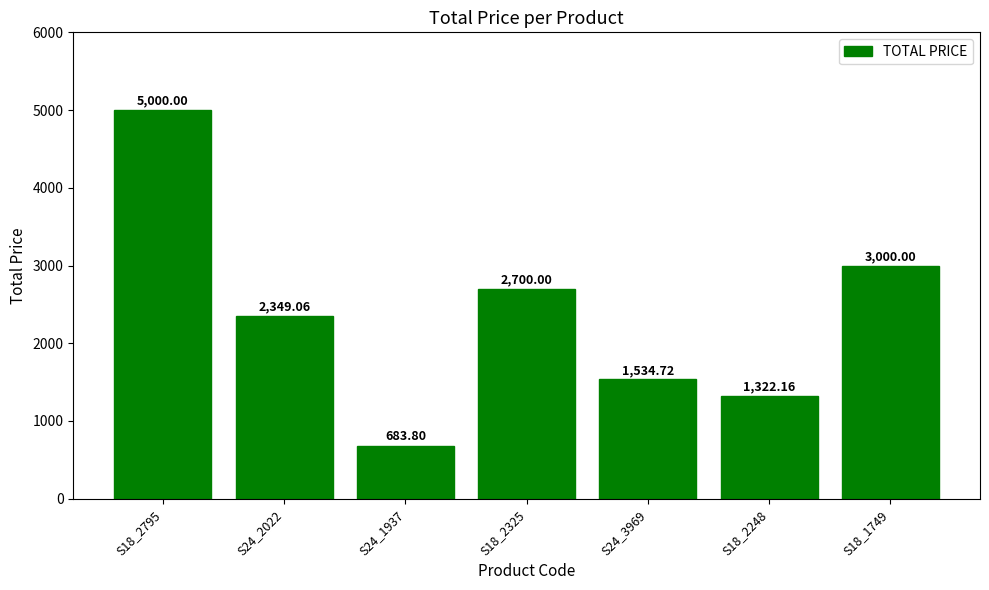

What is the label of the 6th bar from the right?

S24_2022